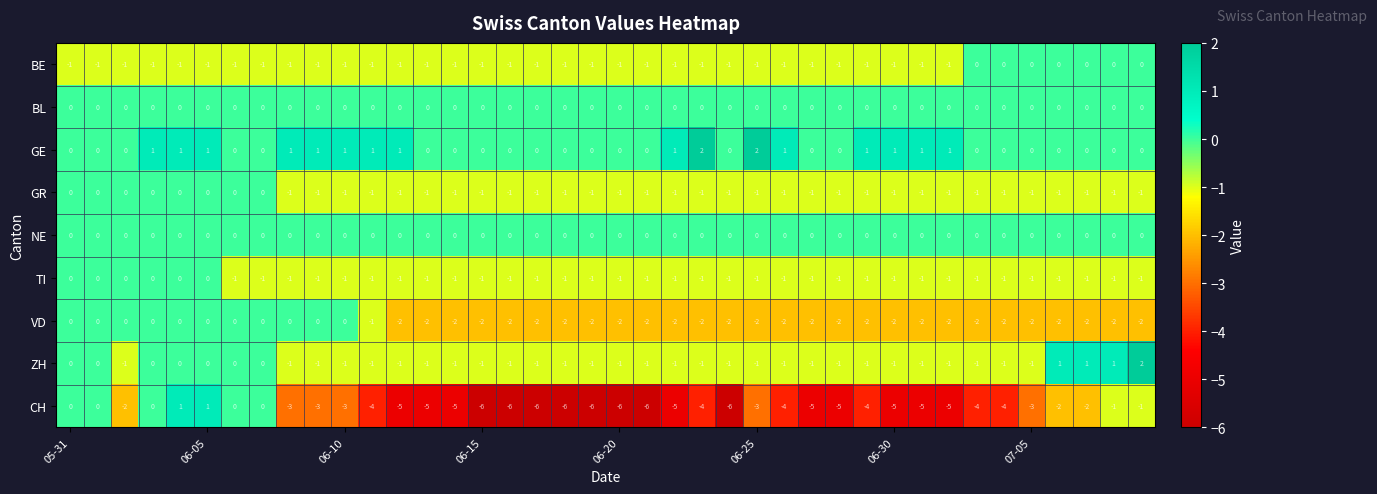

What is the sum of all CH values?

-138